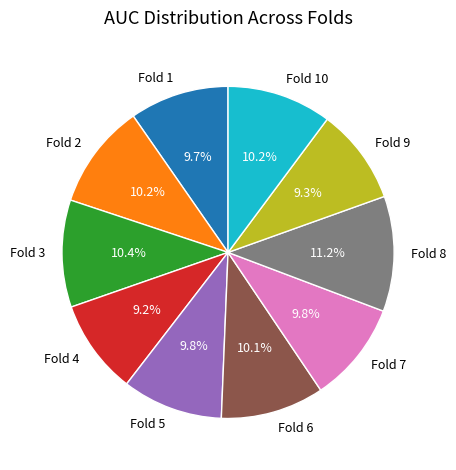

Combined, do Fold 1 and Fold 5 account for over 50%?

No